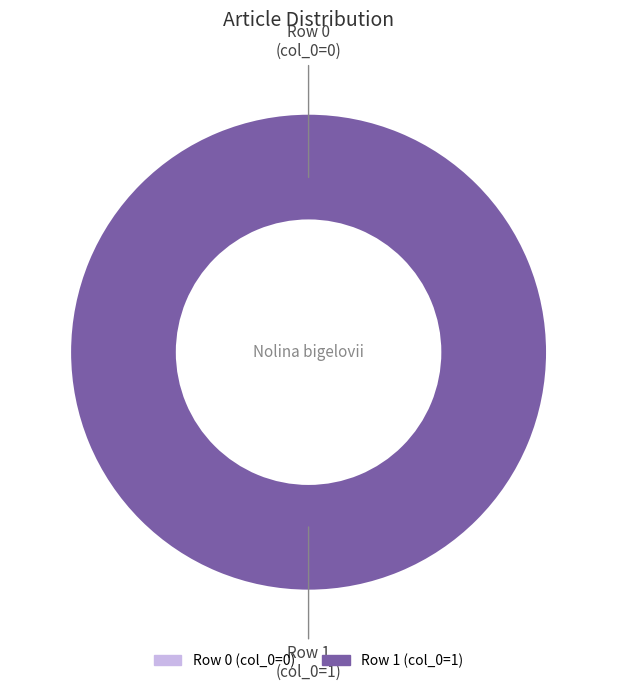

How many slices are in this pie chart?

2